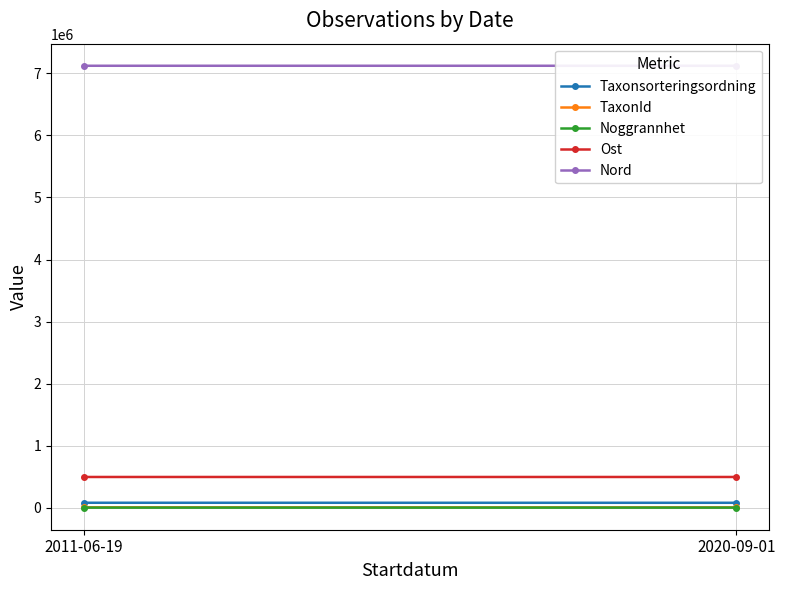

What are all the series names shown in the legend?

Taxonsorteringsordning, TaxonId, Noggrannhet, Ost, Nord